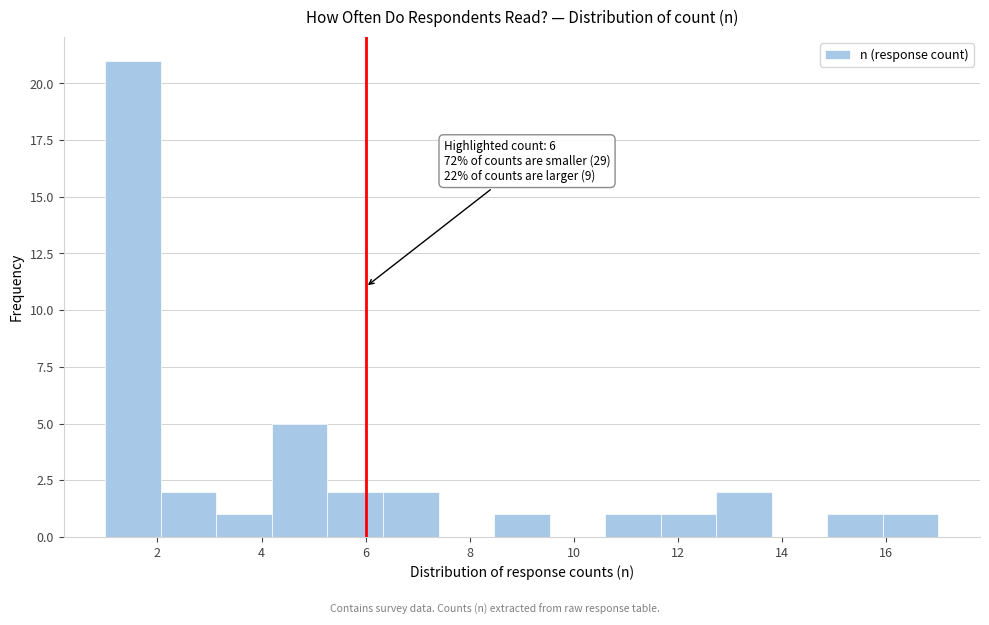

Over which range of the x-axis is the bar tallest?

1.0 to 2.0